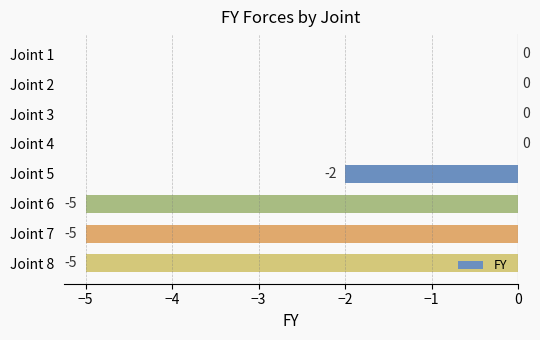

Between Joint 2 and Joint 5, which is larger?

Joint 2